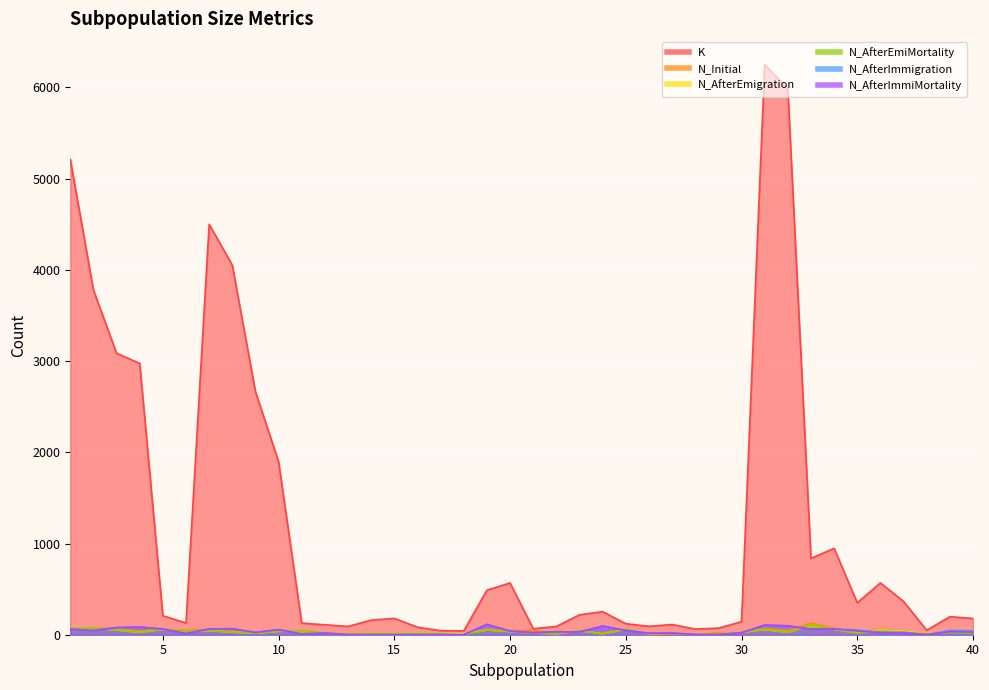

What is the value of the N_AfterEmiMortality point at the 15th from the left?

11